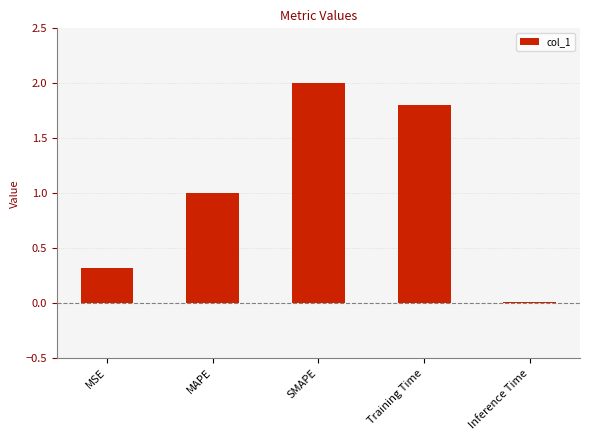

List the labels in order of value, smallest first.

Inference Time, MSE, MAPE, Training Time, SMAPE